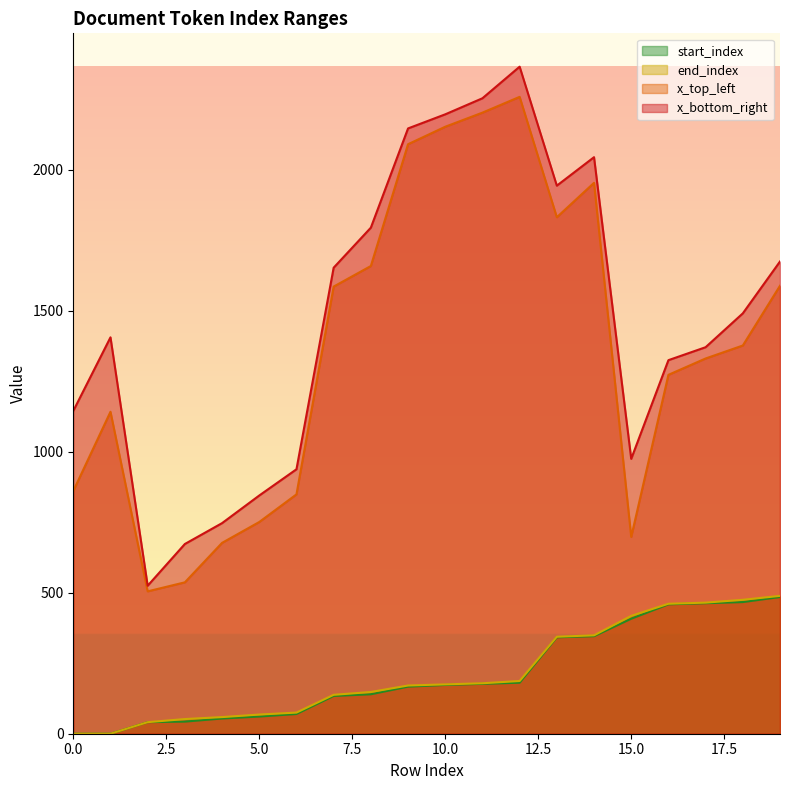

How many data points in x_top_left are less than 1377?

10